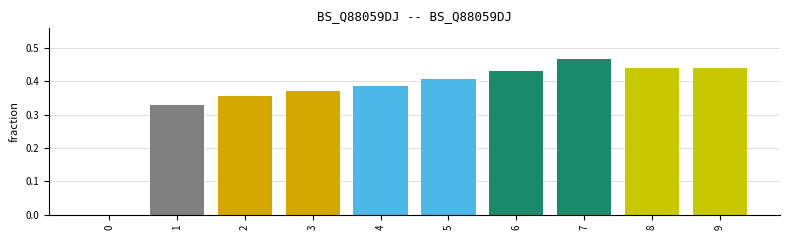

True or false: the data shows 0.6 at 8.

False